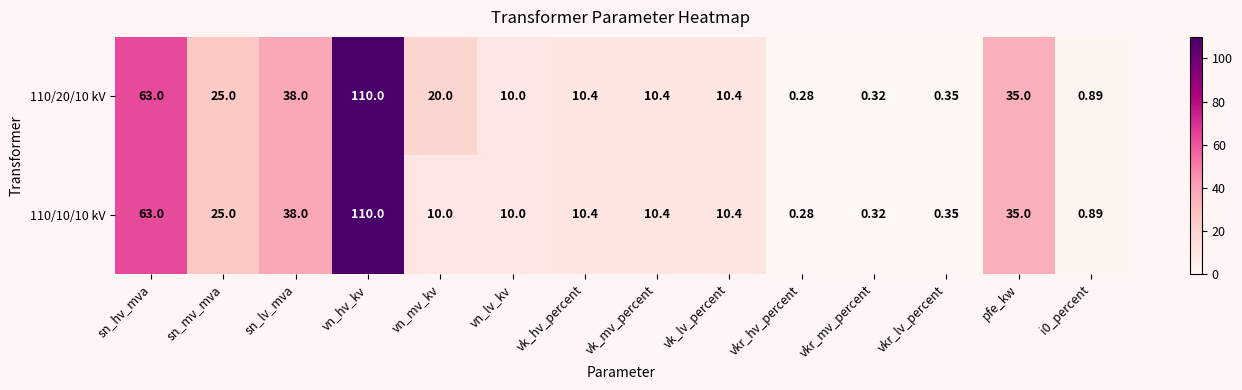

At which label does 110/10/10 kV first exceed 10?

sn_hv_mva